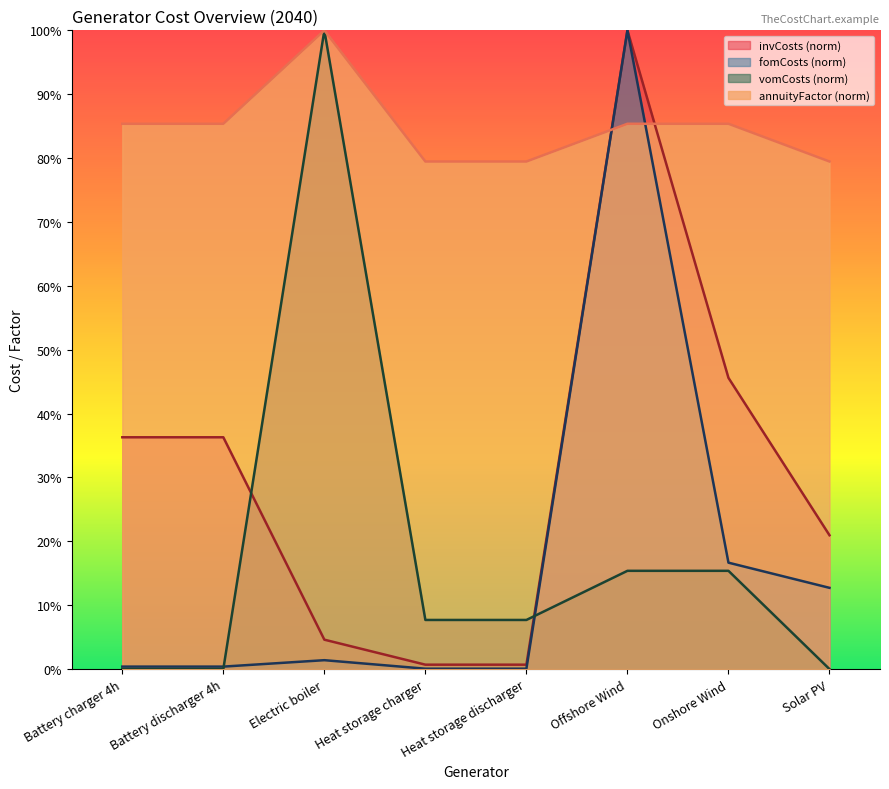

What is the approximate value of annuityFactor at Offshore Wind?

85.4